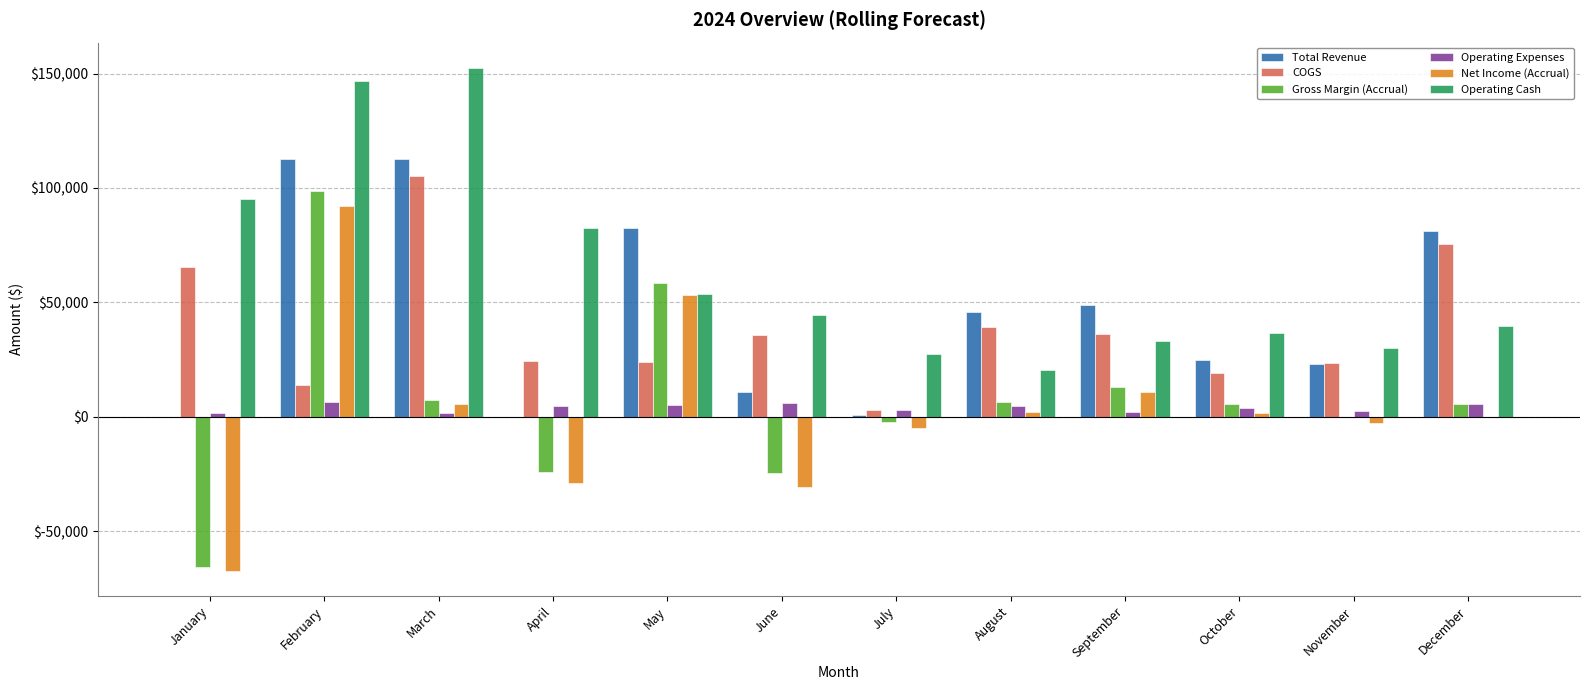

Which series changed the most between January and December?

Total Revenue